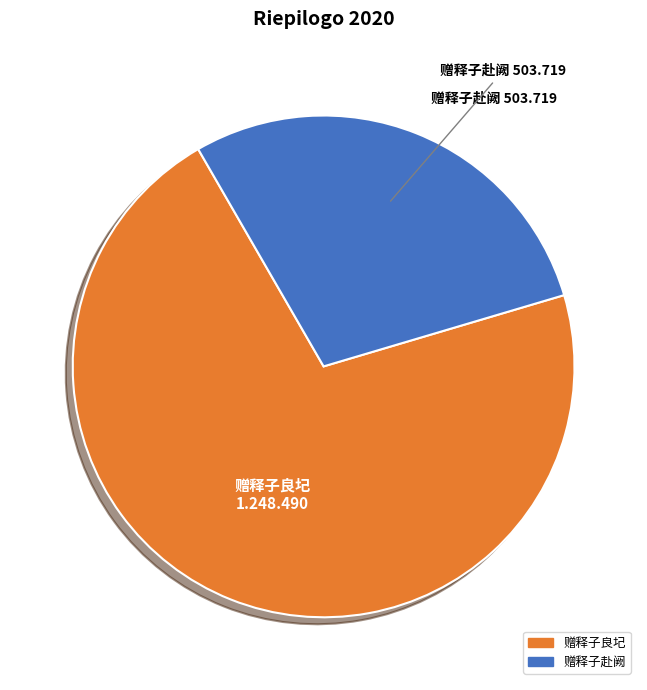

Do 赠释子赴阙 and 赠释子良圮 together represent more than half of the pie?

Yes